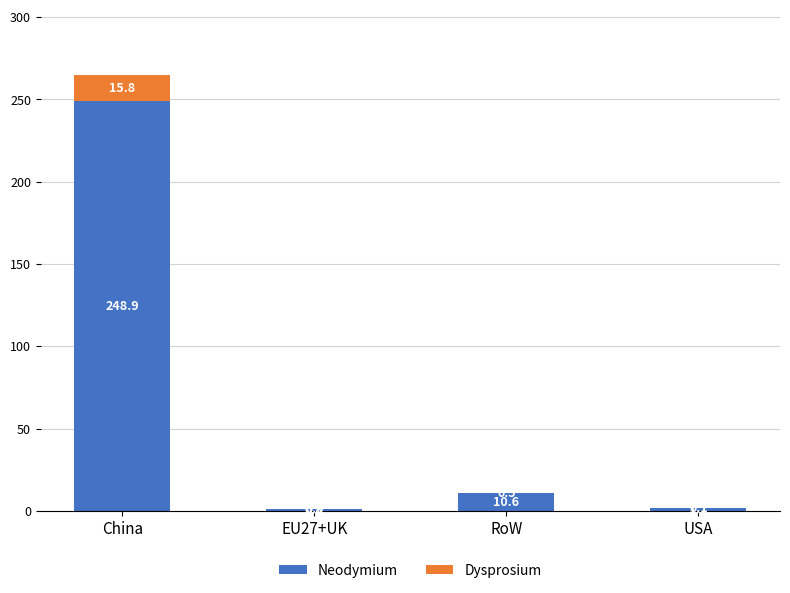

Reading left to right, list the values for the Neodymium series.

China=248.9	EU27+UK=0.8	RoW=10.6	USA=1.7